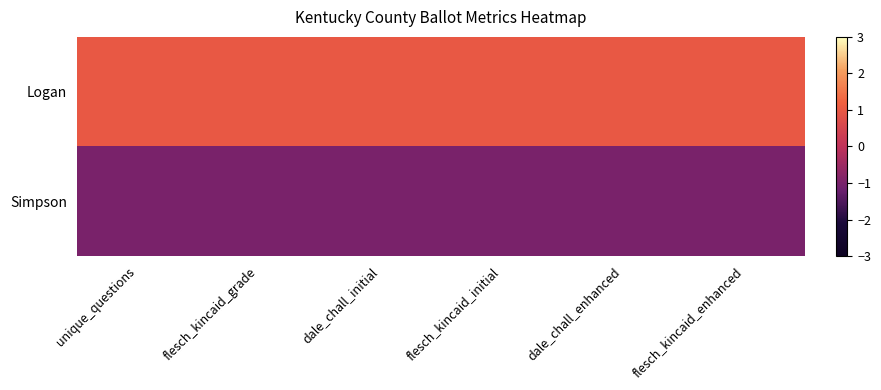

At how many categories does at least one series exceed 0?

6